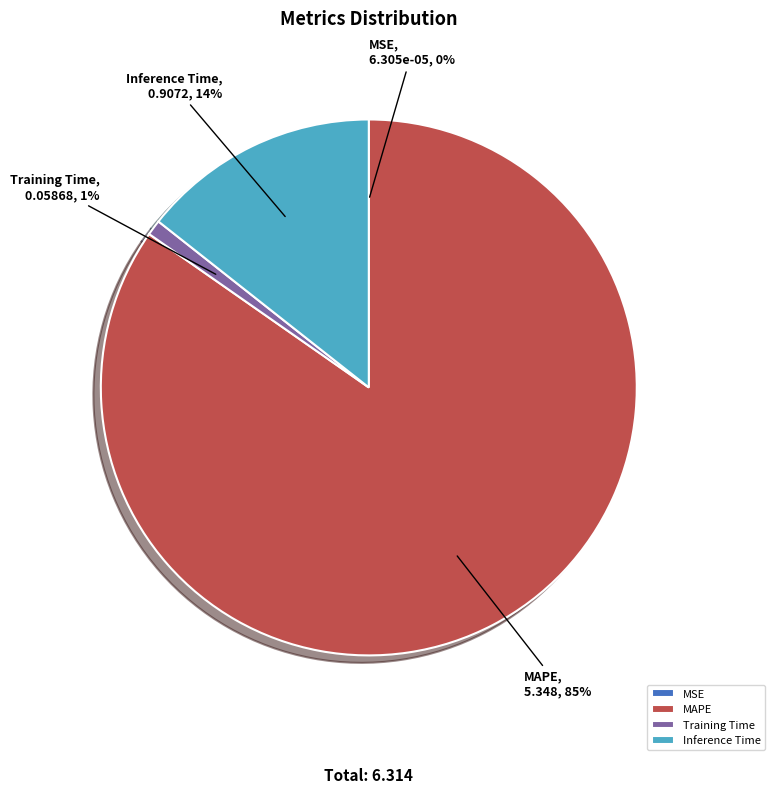

Is it true that Training Time is 1% of the pie?

True